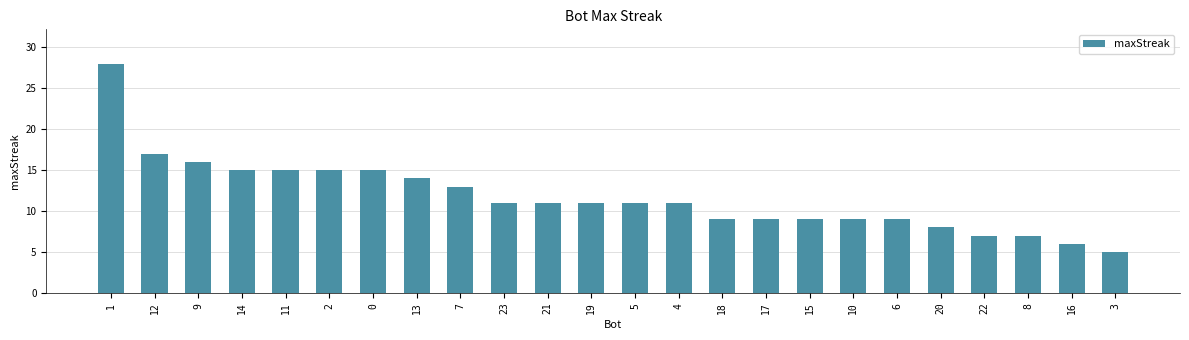

The chart shows a value of 9 at 10. True or false?

True